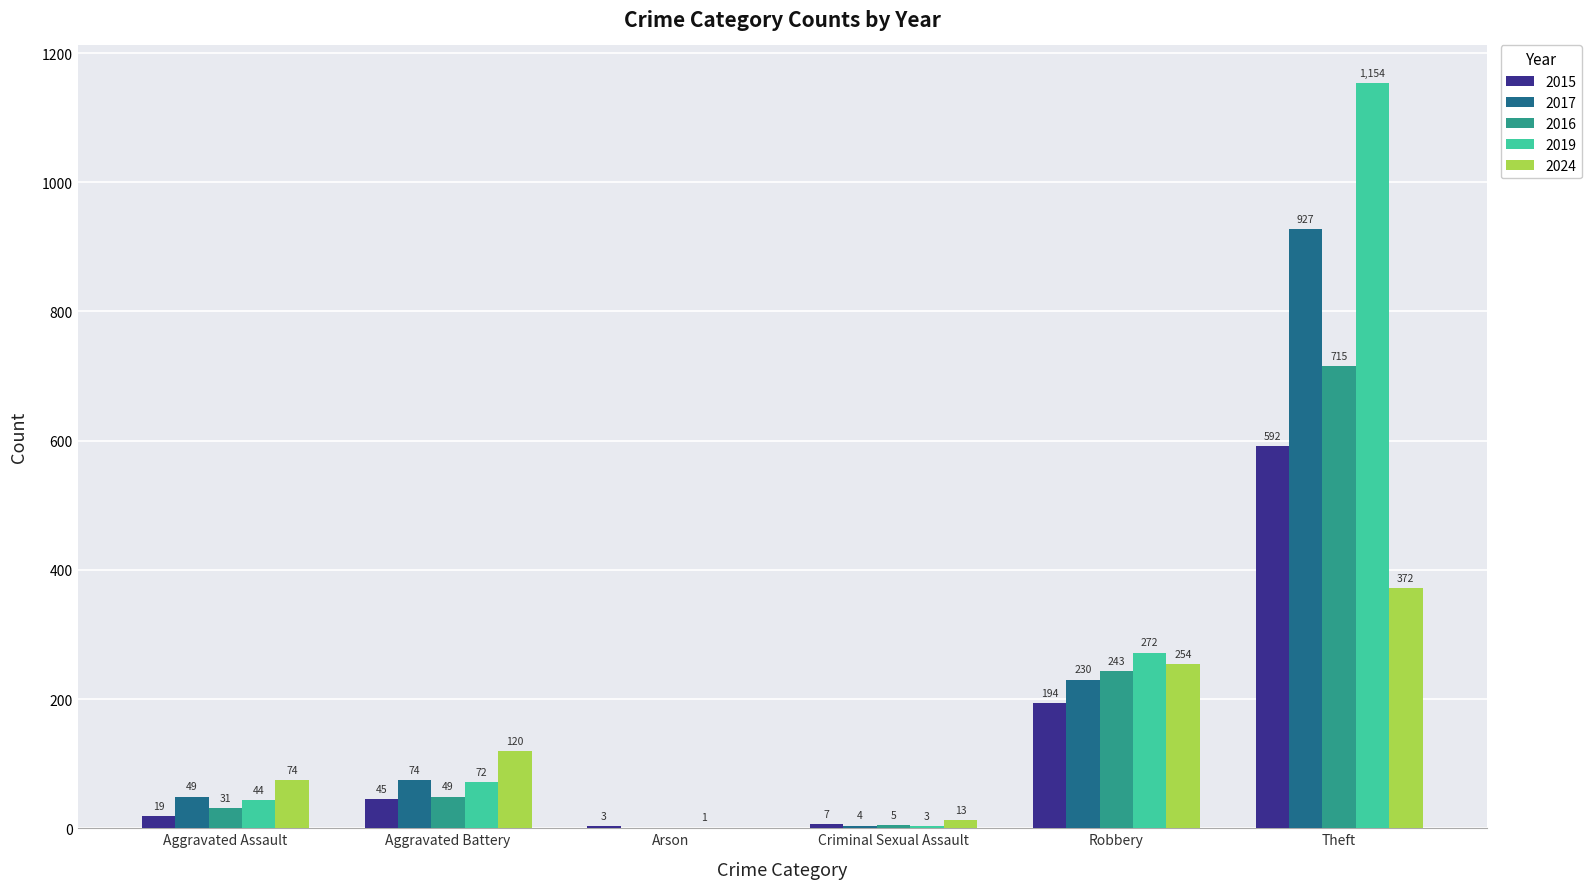

What is the total value across all series at Aggravated Battery?

360